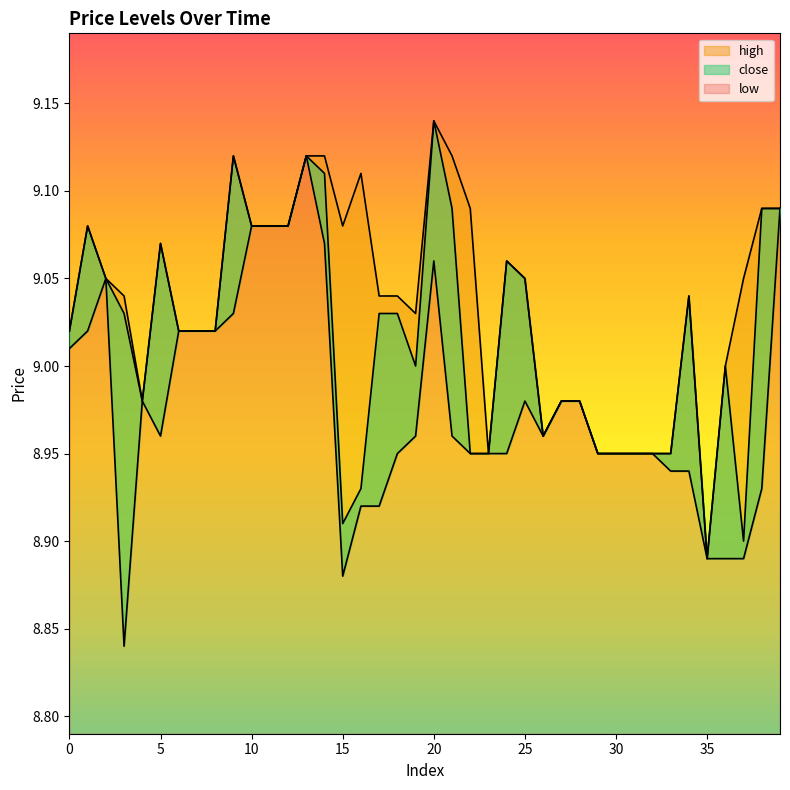

Does the chart display data point markers on the line(s)?

No